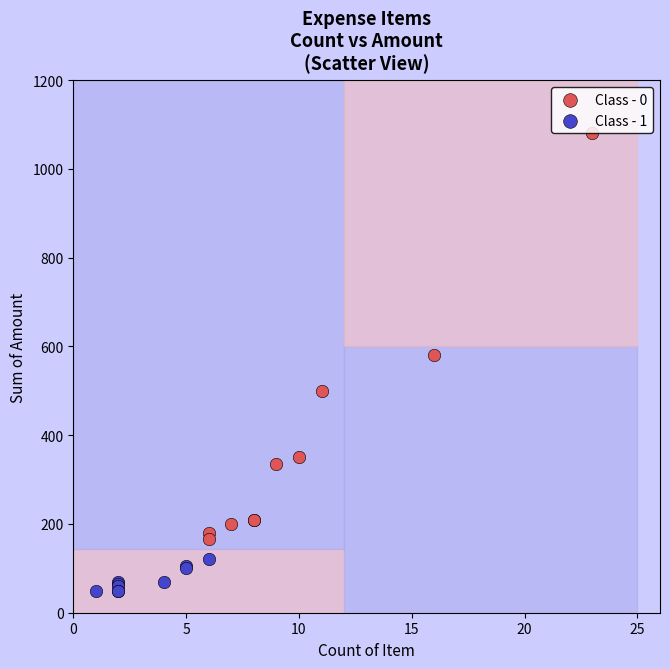

Which series has the largest Y range (max minus min)?

Class - 0